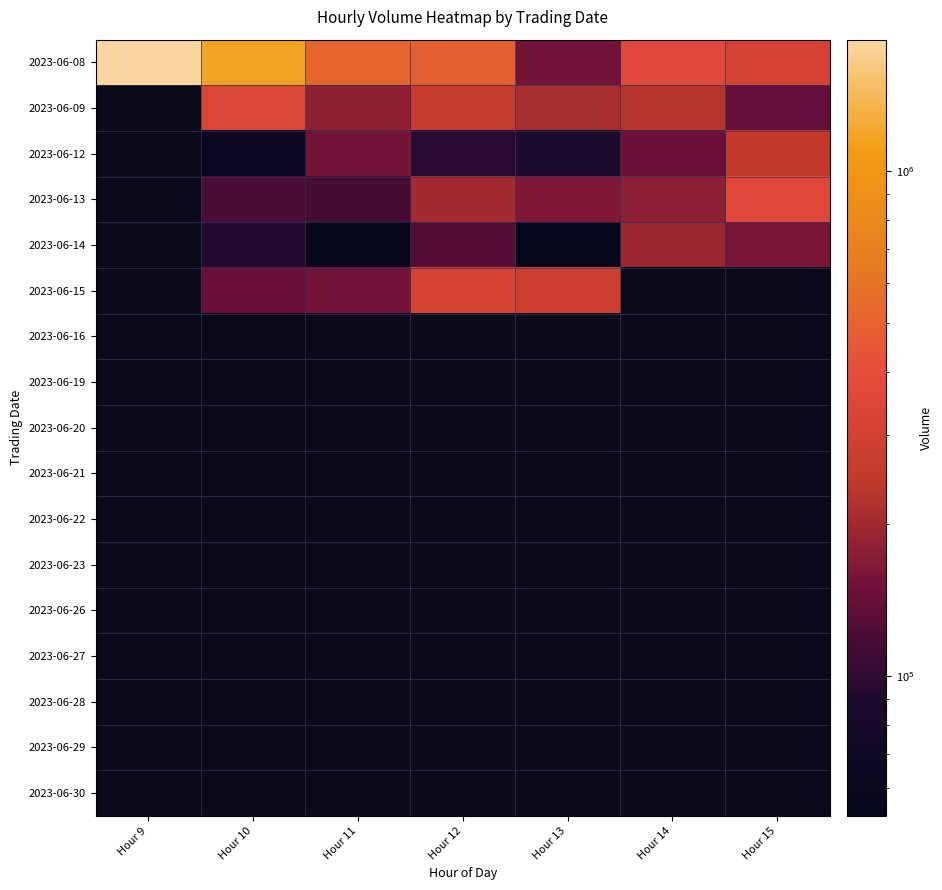

At Hour 15, list the series in order from smallest to largest.

2023-06-09, 2023-06-14, 2023-06-12, 2023-06-08, 2023-06-13, 2023-06-15, 2023-06-16, 2023-06-19, 2023-06-20, 2023-06-21, 2023-06-22, 2023-06-23, 2023-06-26, 2023-06-27, 2023-06-28, 2023-06-29, 2023-06-30